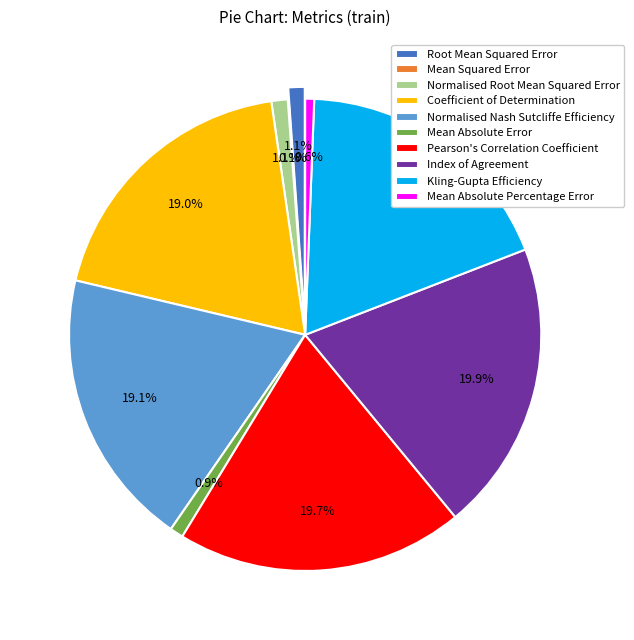

What is the largest slice in the pie chart?

Index of Agreement